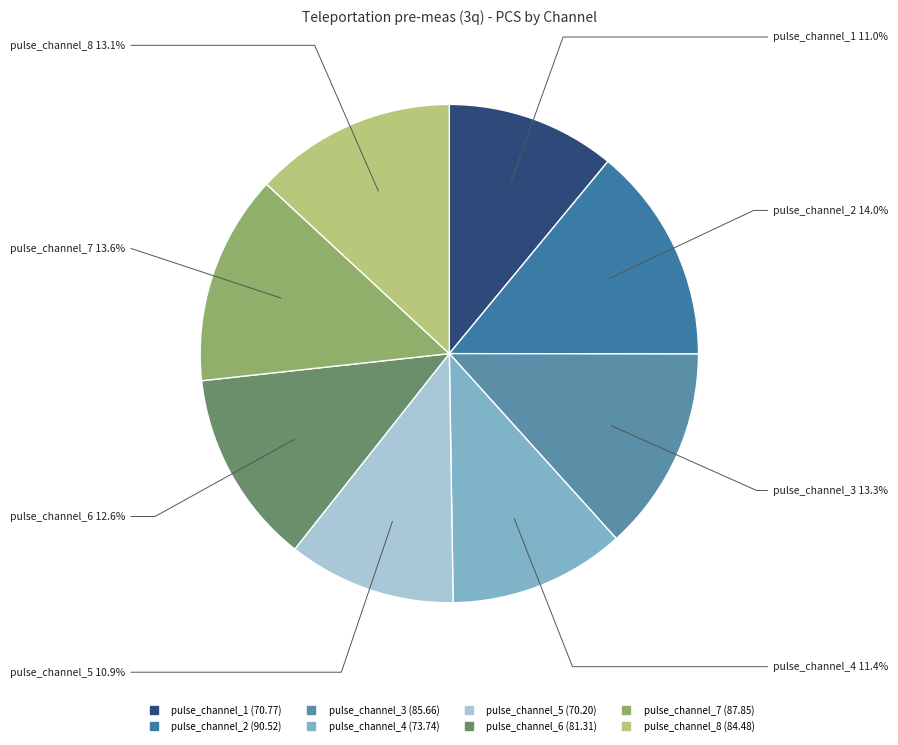

Is it true that pulse_channel_6 is 27% of the pie?

False